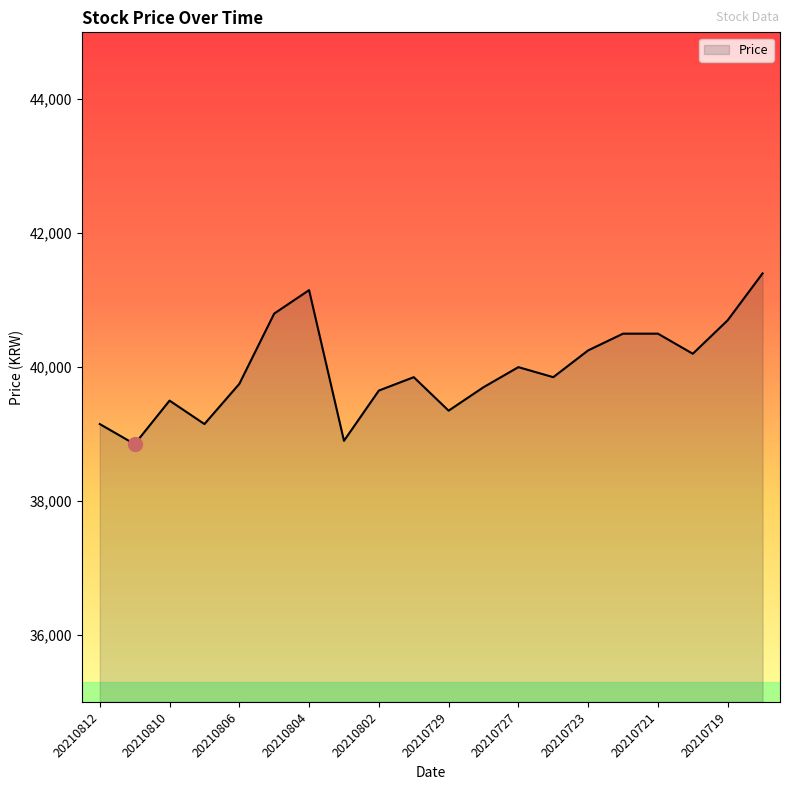

How many lines are shown in the chart?

1